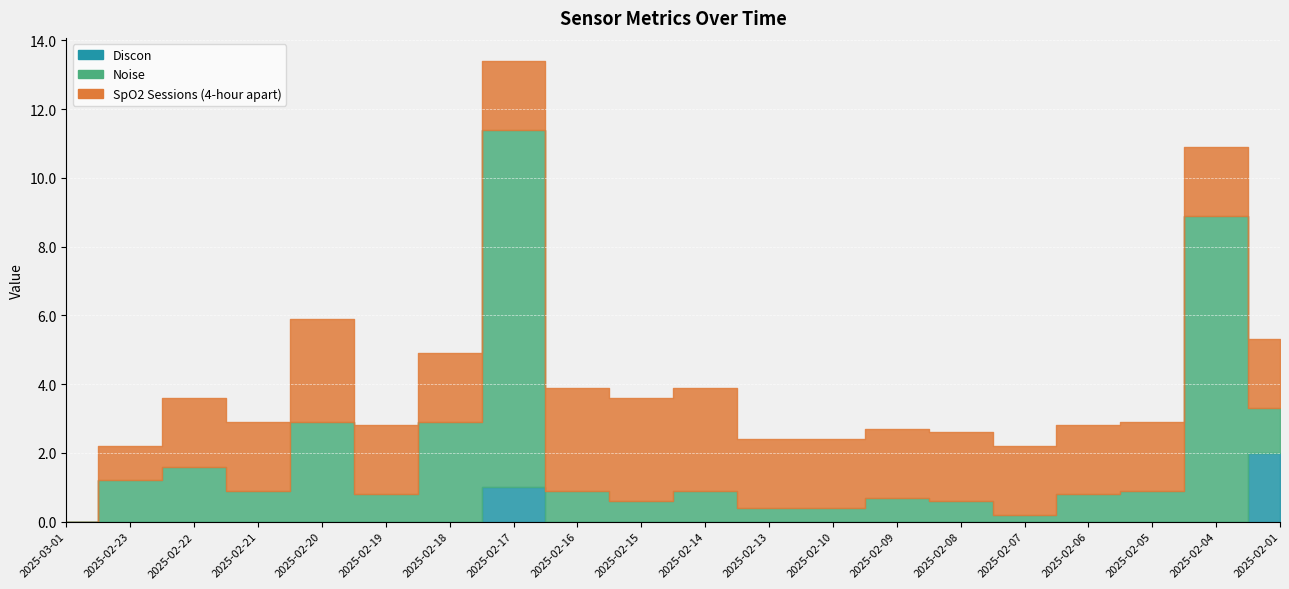

At how many categories does at least one series exceed 6?

2